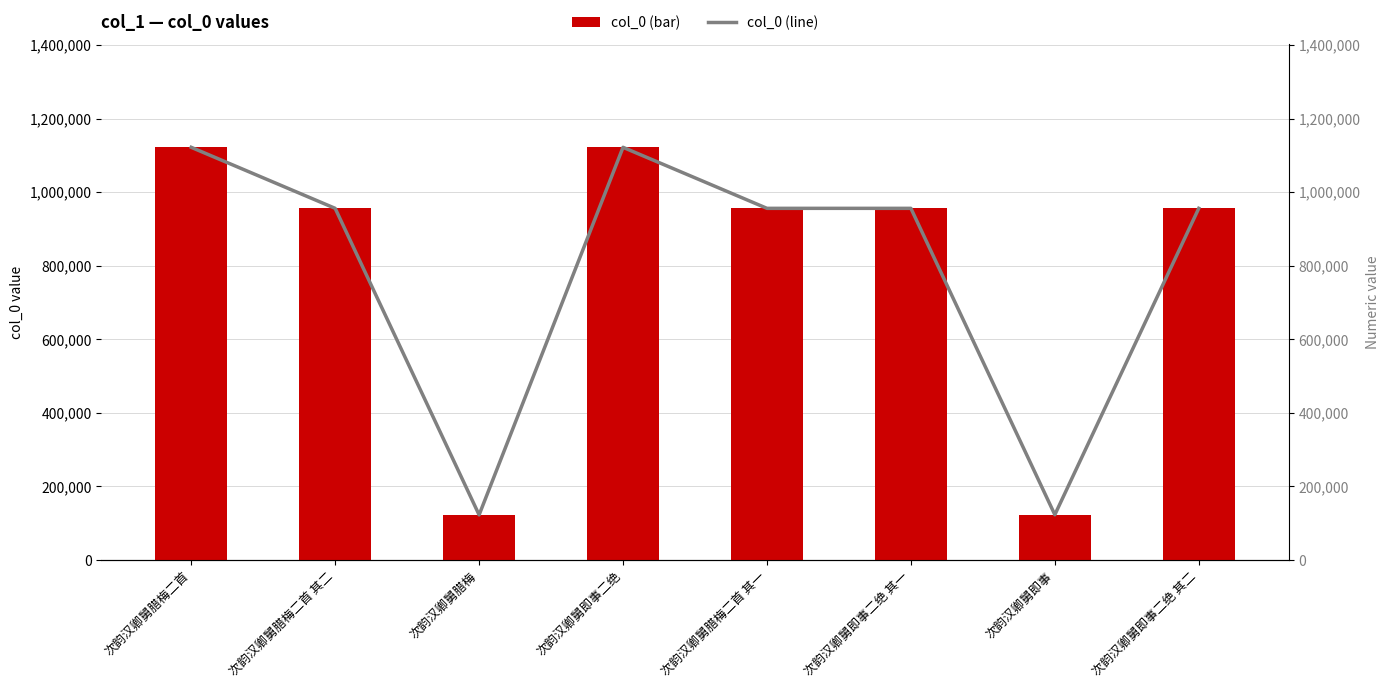

What is the approximate value of col_0 at 次韵汉卿舅即事?

122832